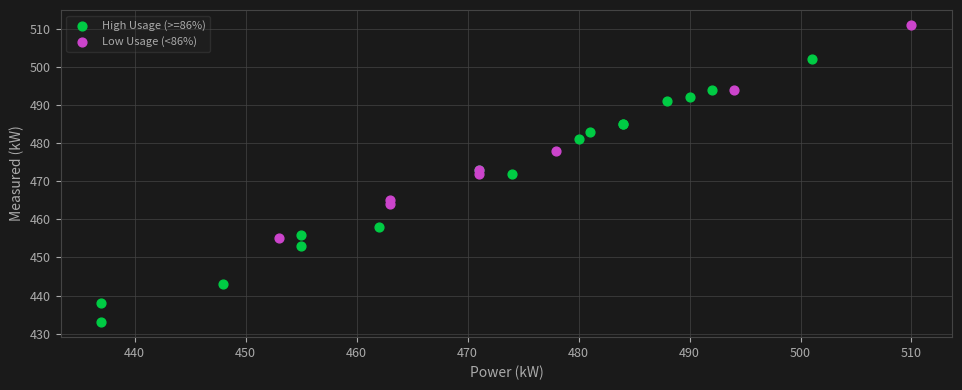

Which series contains the highest Y value?

Low Usage (<86%)